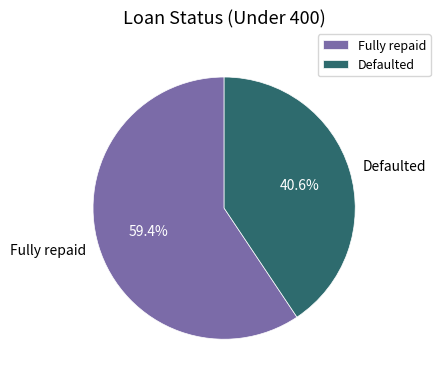

Combined, what portion of the pie is Defaulted and Fully repaid?

100.0%